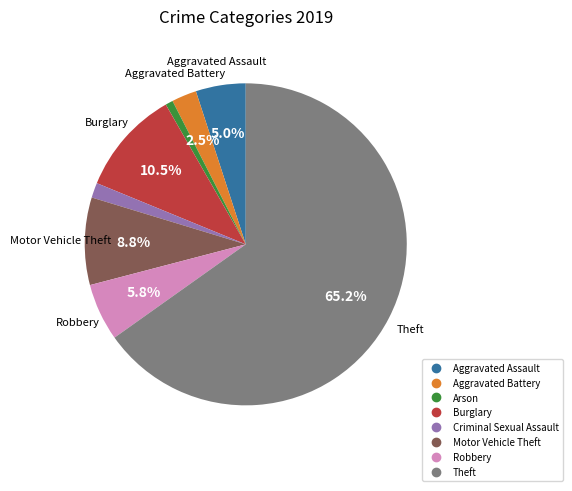

What is the smallest slice in the pie chart?

Arson